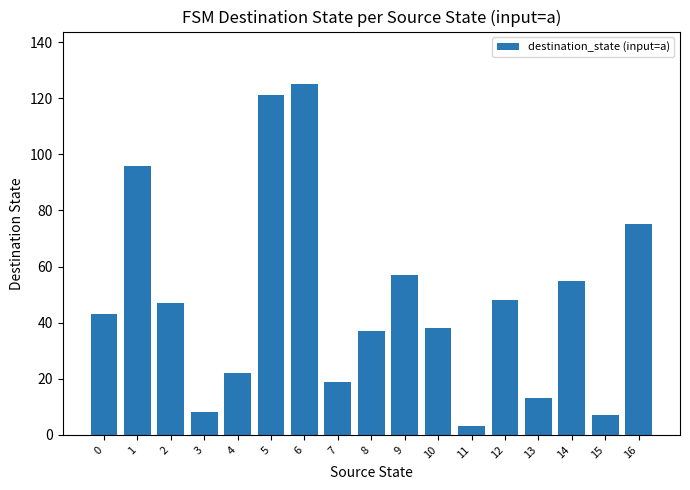

Count the number of categories in the chart.

17